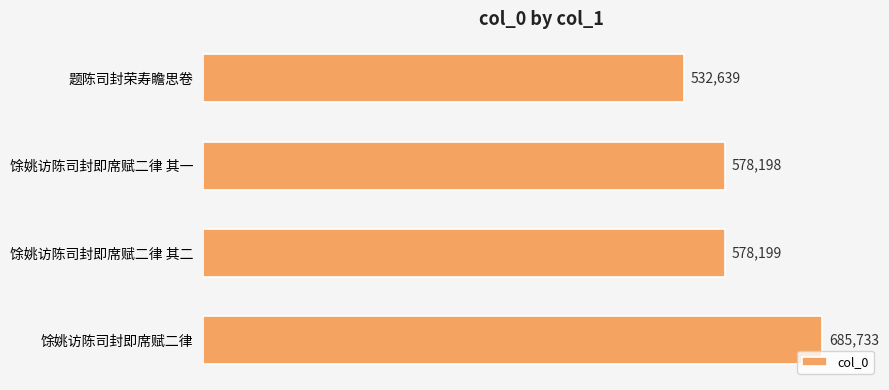

Is it true that the value at 馀姚访陈司封即席赋二律 is 685733?

True